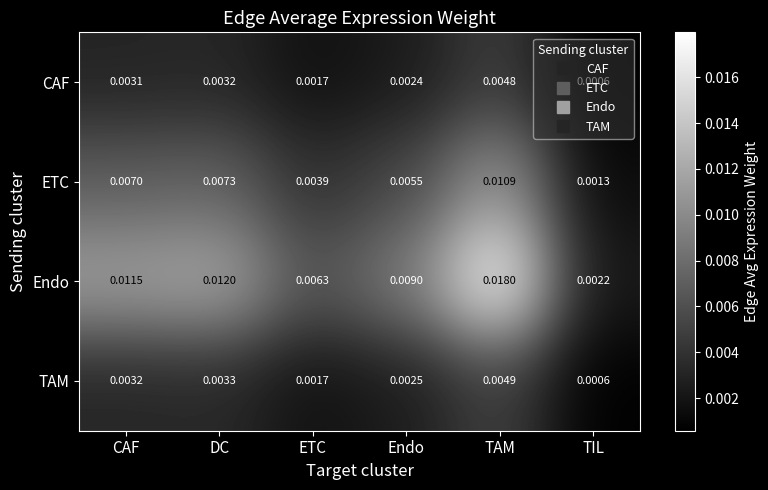

Which series has the largest total across all categories?

Endo